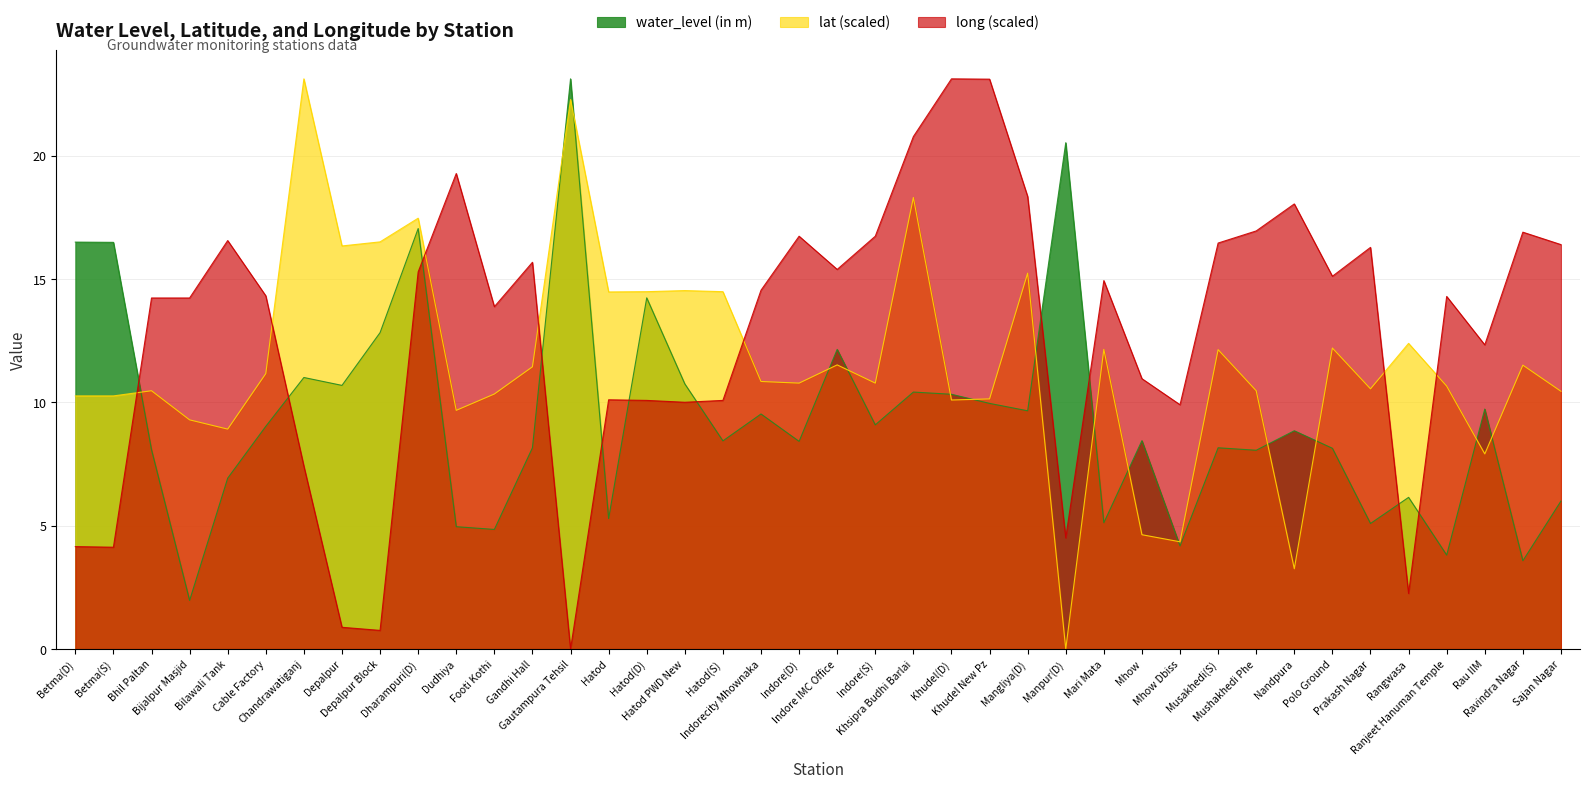

How many lines are shown in the chart?

3